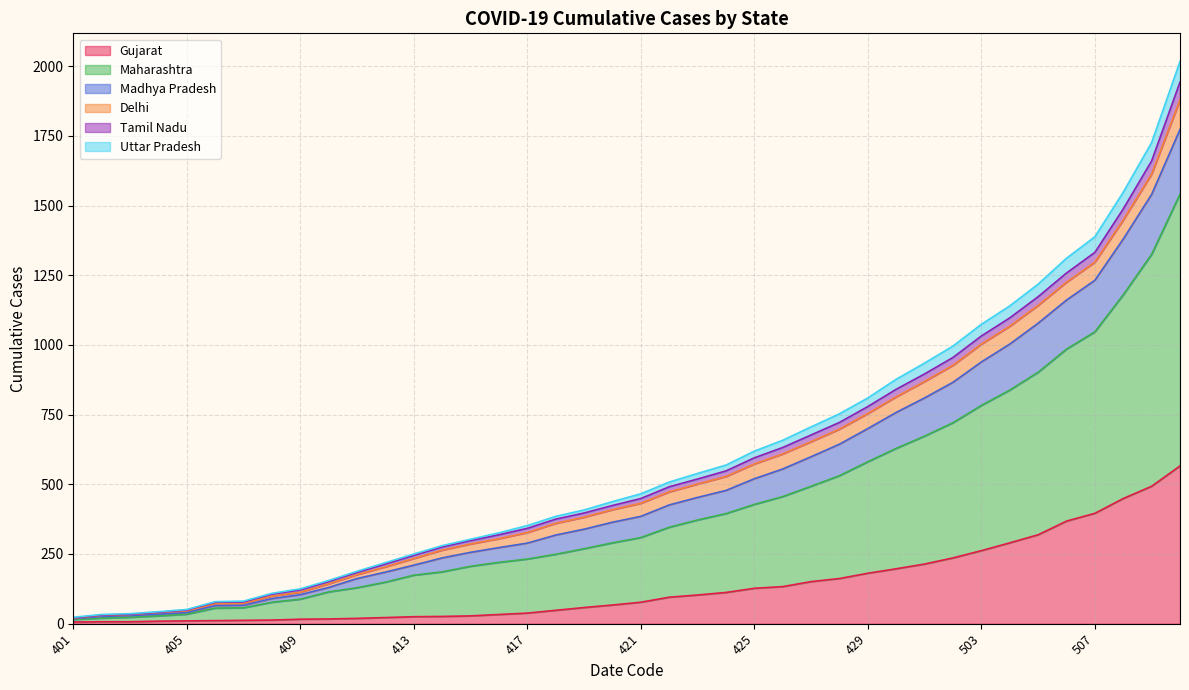

Between 504 and 403, which is larger?

504